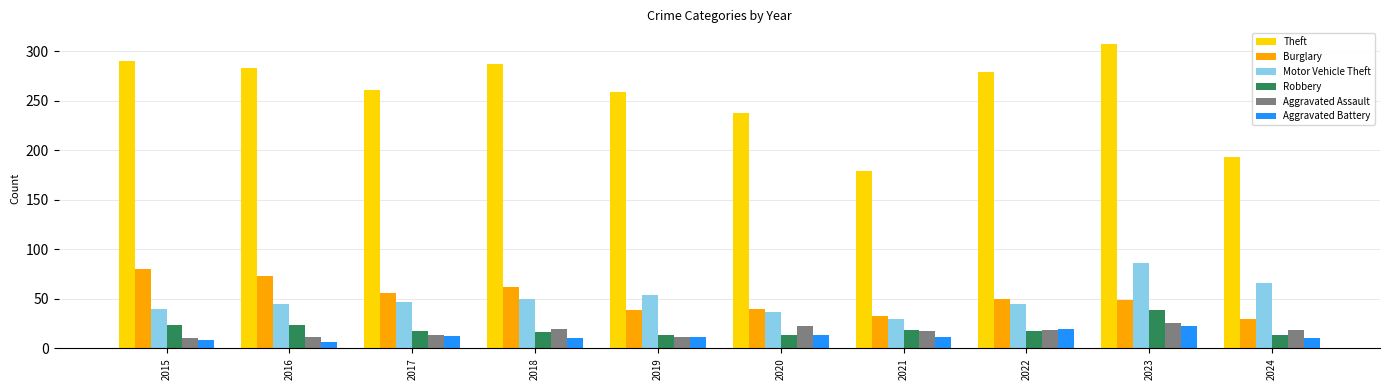

What is the highest value of the Motor Vehicle Theft series?

86